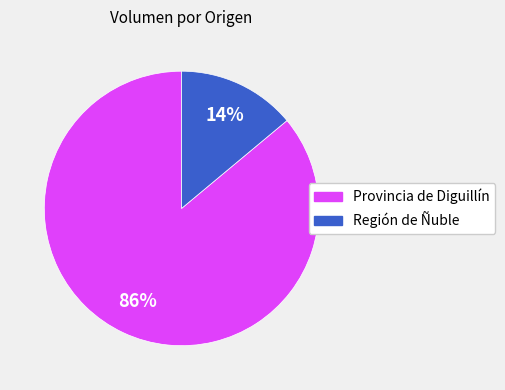

Between Región de Ñuble and Provincia de Diguillín, which is larger?

Provincia de Diguillín